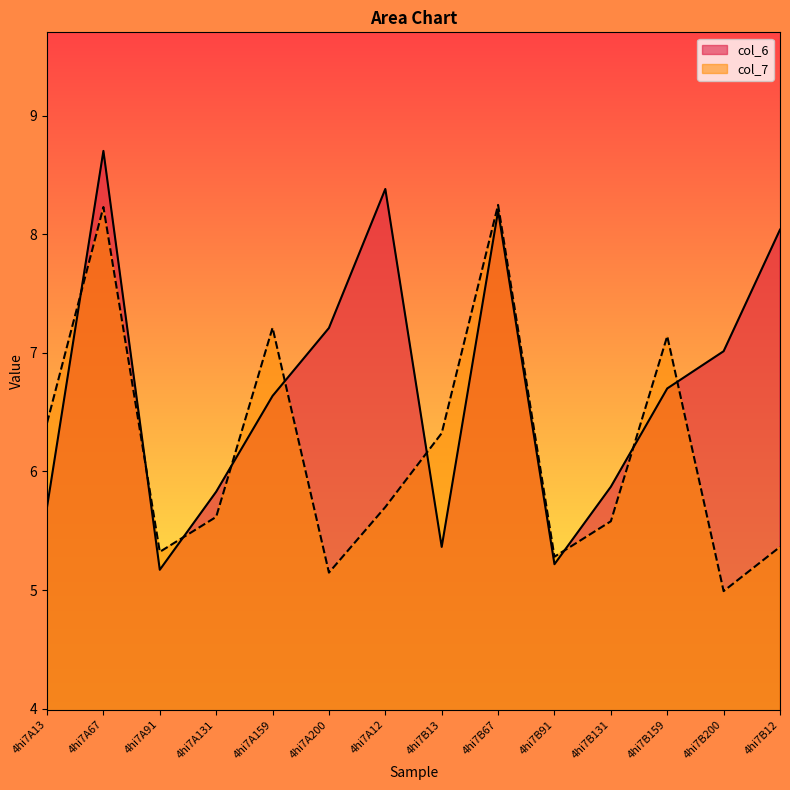

Does the chart display data point markers on the line(s)?

No